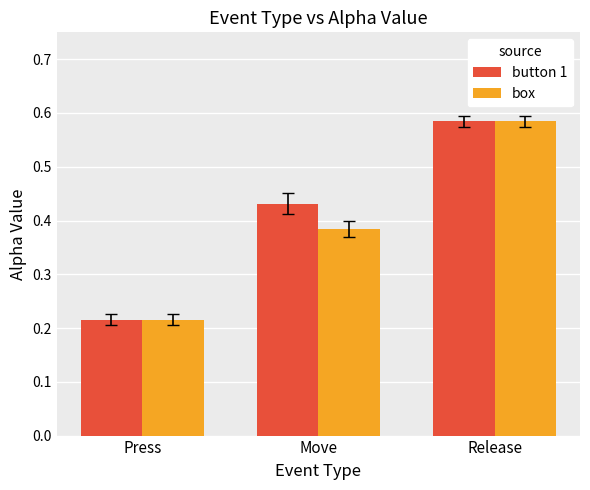

True or false: button 1 has a value of 1.0 at Release.

False